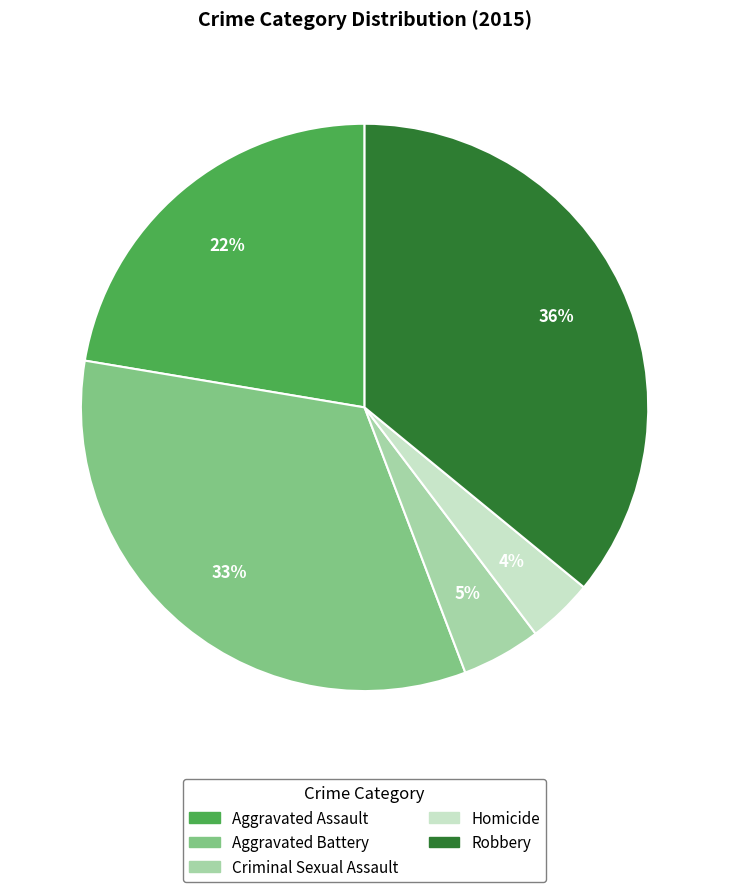

What percentage is the Aggravated Battery slice, to the nearest percent?

33%